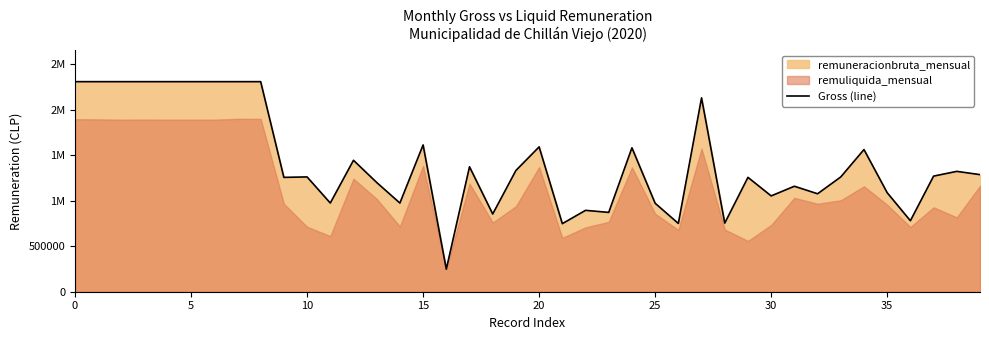

What is the greatest value displayed?

2309406